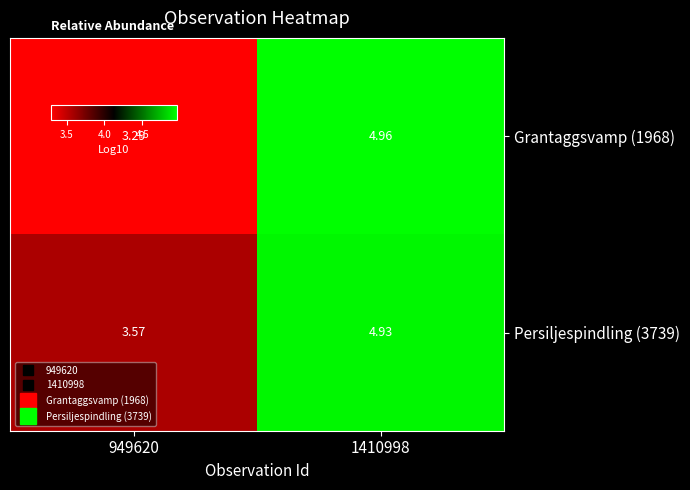

Is the value of Persiljespindling (3739) at 1410998 greater than the value of Grantaggsvamp (1968) at 949620?

Yes